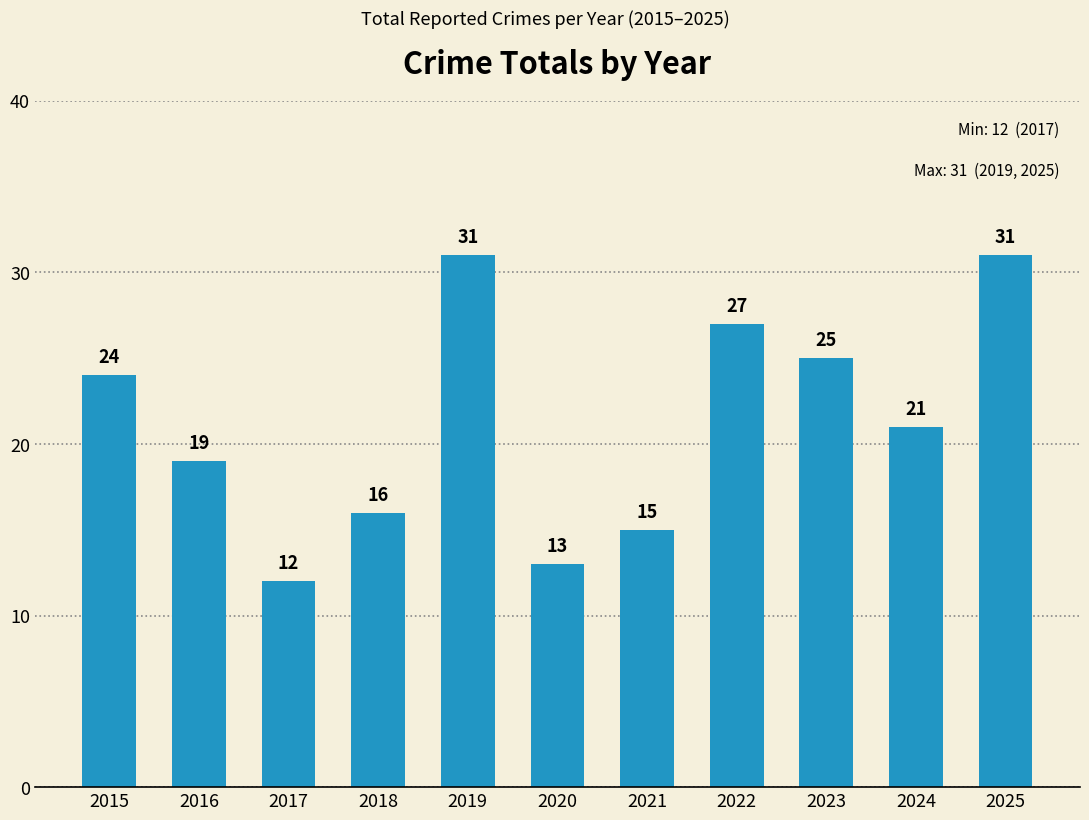

What is the change in value from 2018 to 2024?

+5